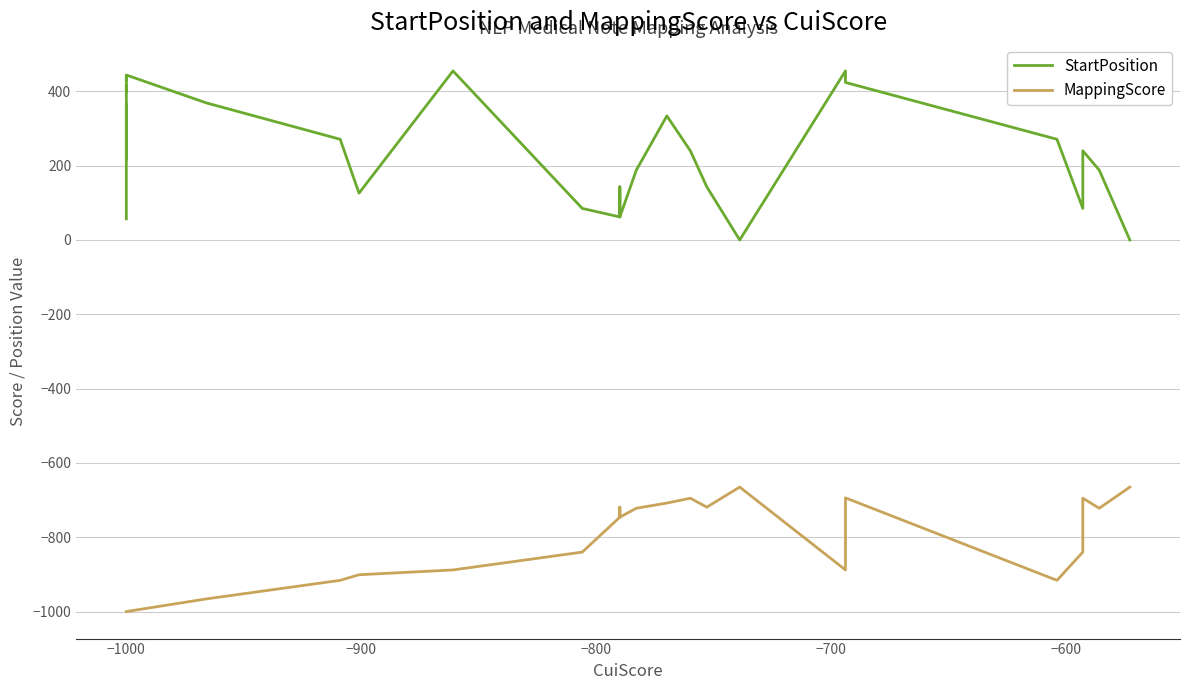

What are all the series names shown in the legend?

StartPosition, MappingScore